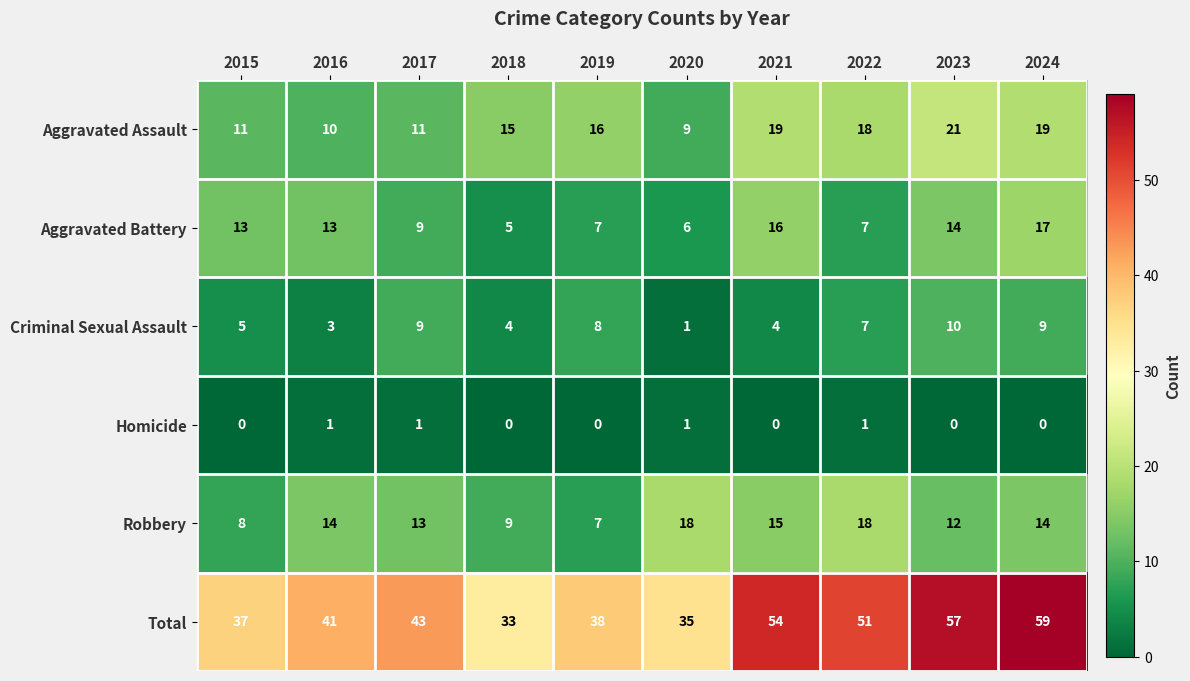

What is the approximate value of Aggravated Assault at 2016, to the nearest 5?

10